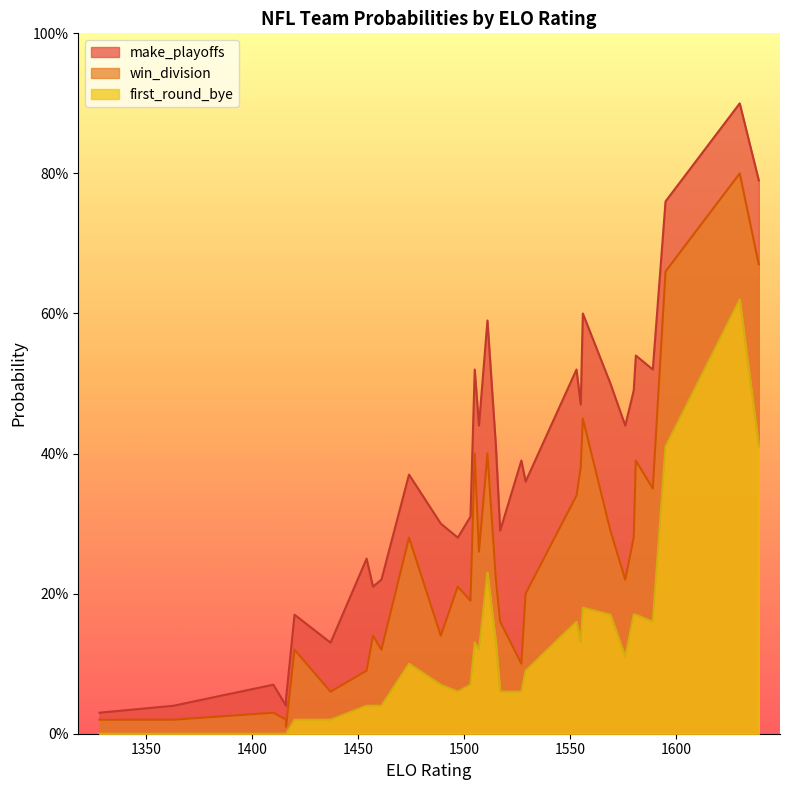

What is the difference between the win_division values at 16 and 19?

0.1